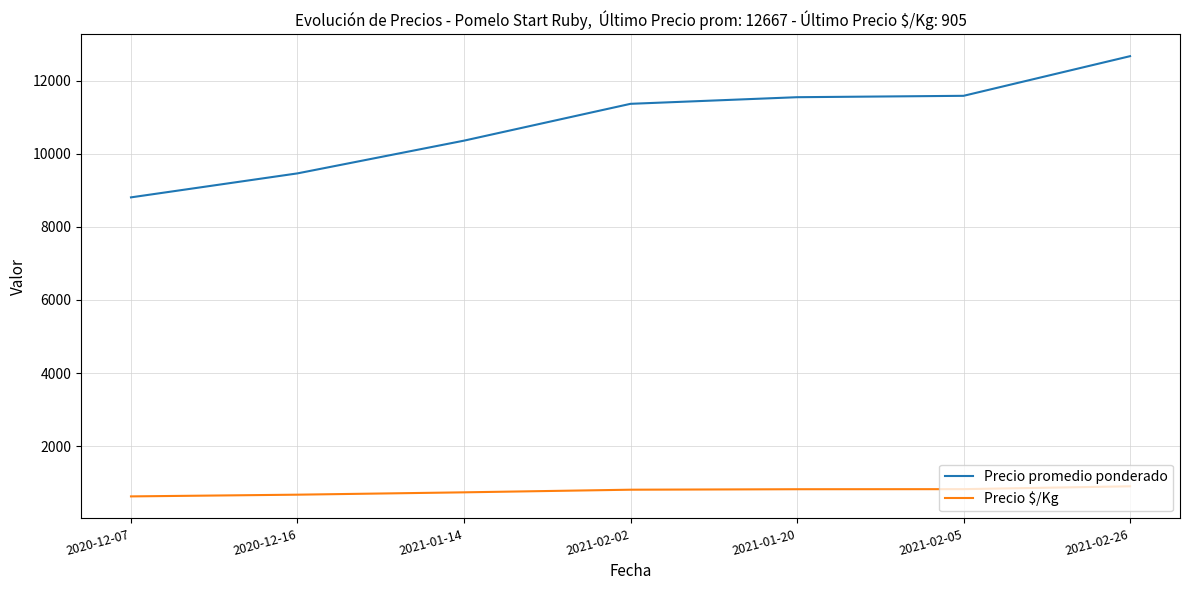

What is the difference between the highest and lowest values at 2021-02-26?

11762